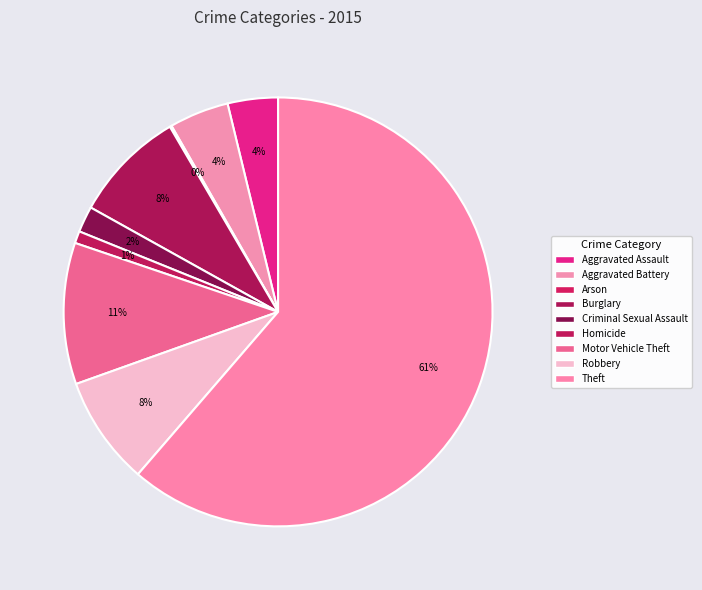

Which category accounts for the majority?

Theft